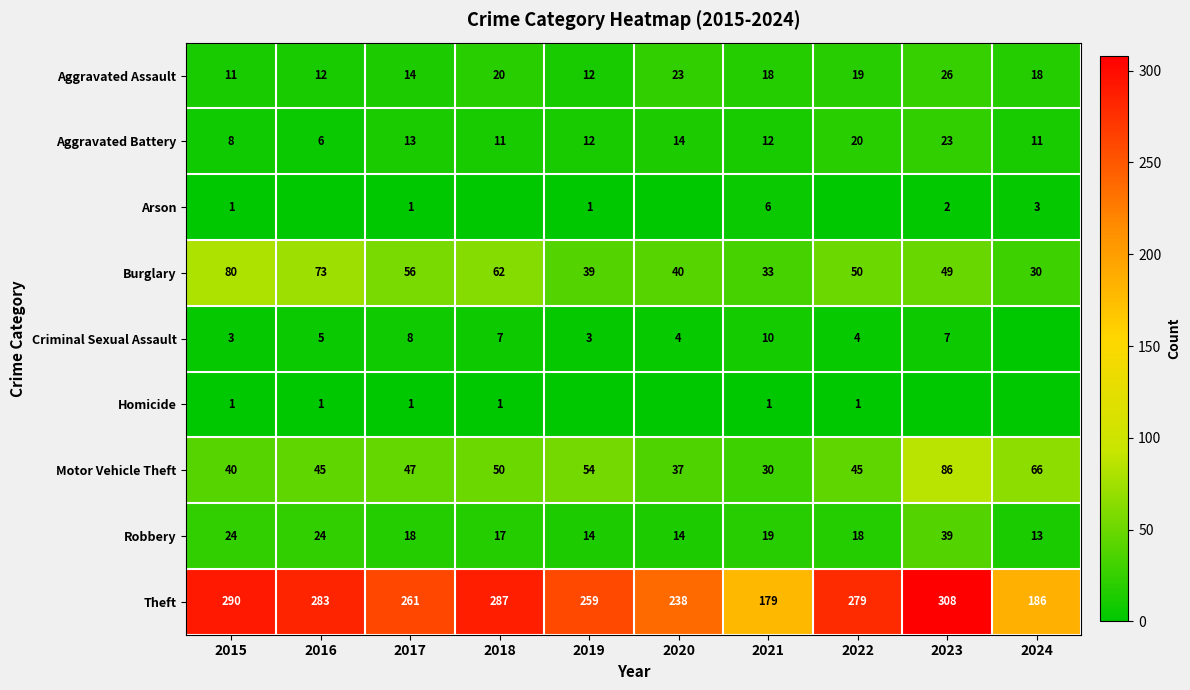

Is it true that Aggravated Battery equals 3 at 2024?

False